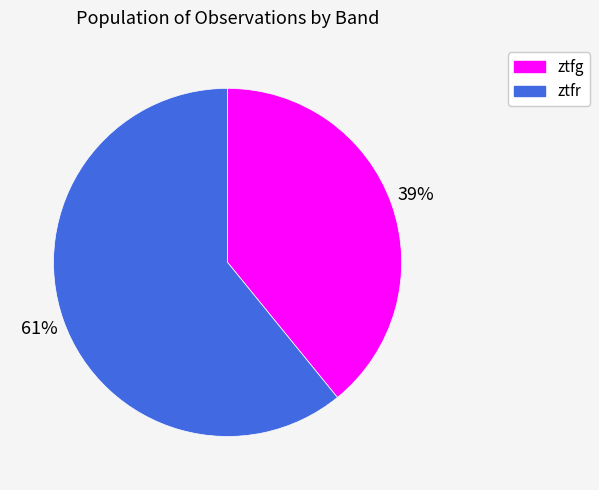

To the nearest percent, what portion does ztfg represent?

39%